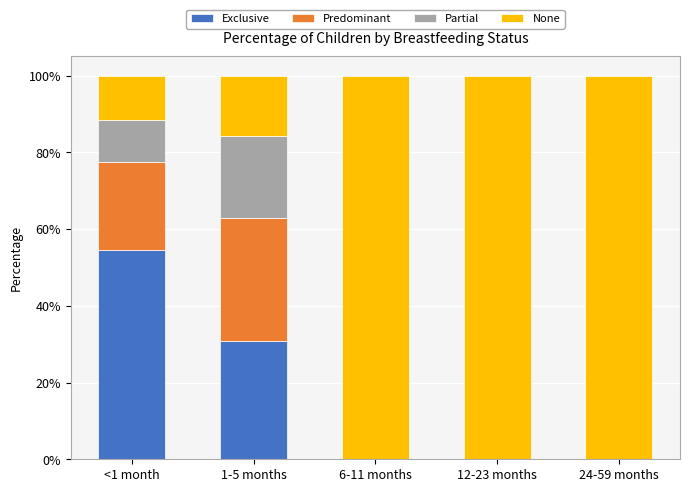

The value of Exclusive at 12-23 months is 0.3. True or false?

False